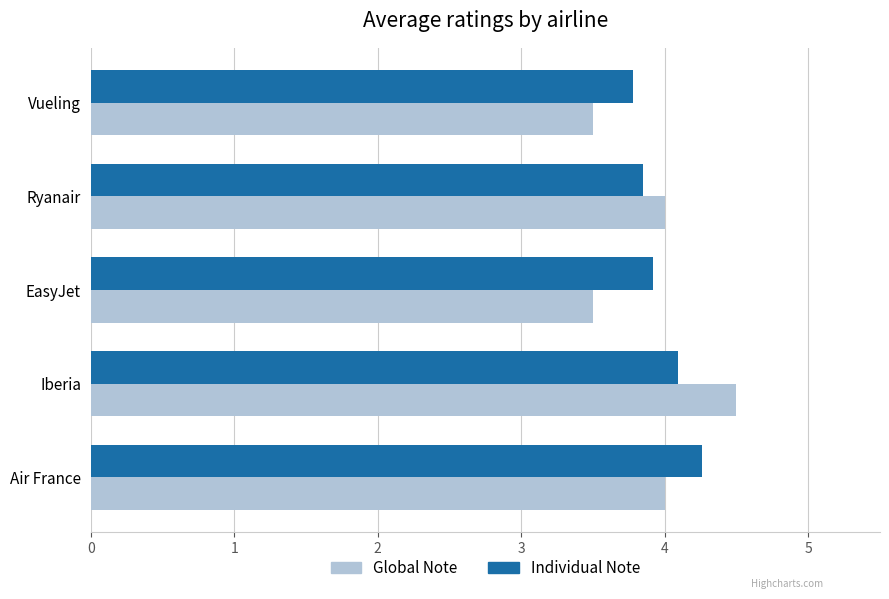

Read the Global Note value at Iberia.

4.5